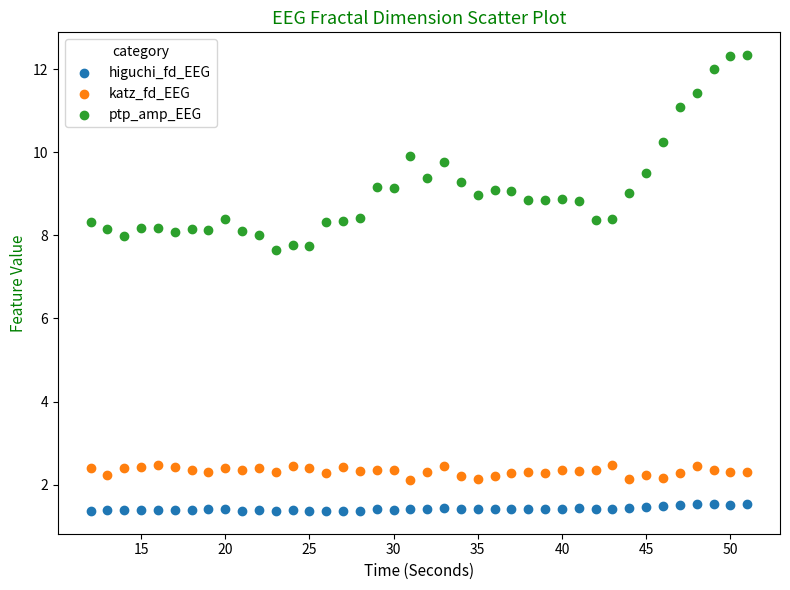

Which series contains the lowest Y value?

higuchi_fd_EEG